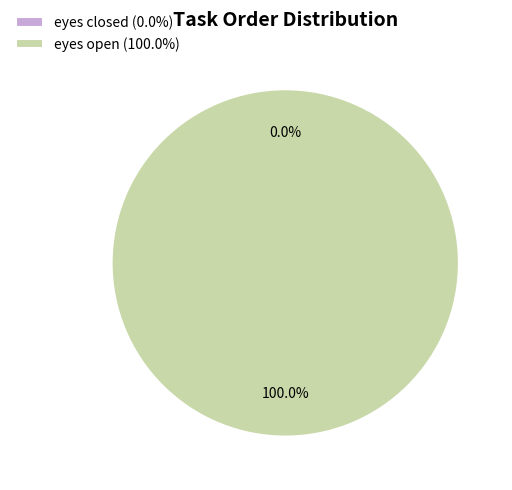

Rank the categories by value from highest to lowest.

eyes open, eyes closed